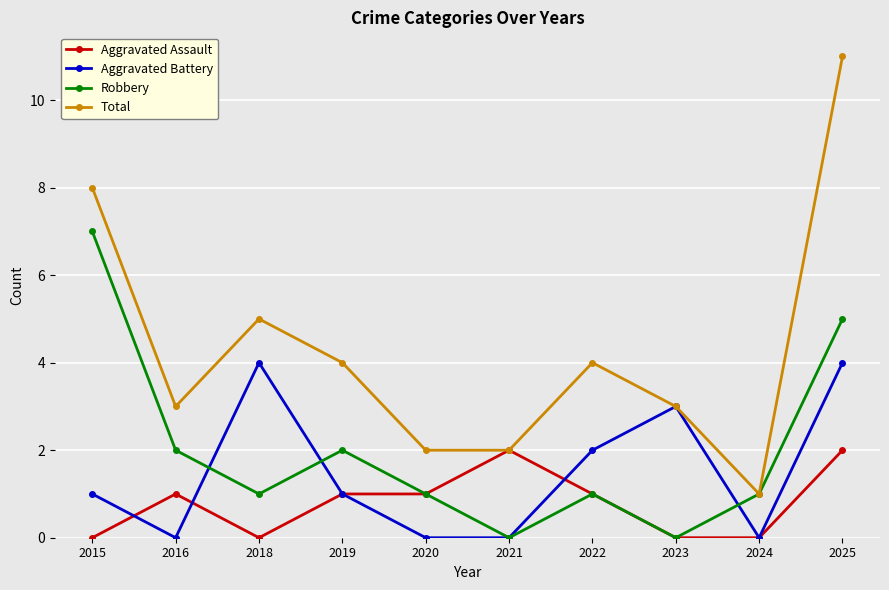

Count the Aggravated Battery values in the range 0 to 3.

8